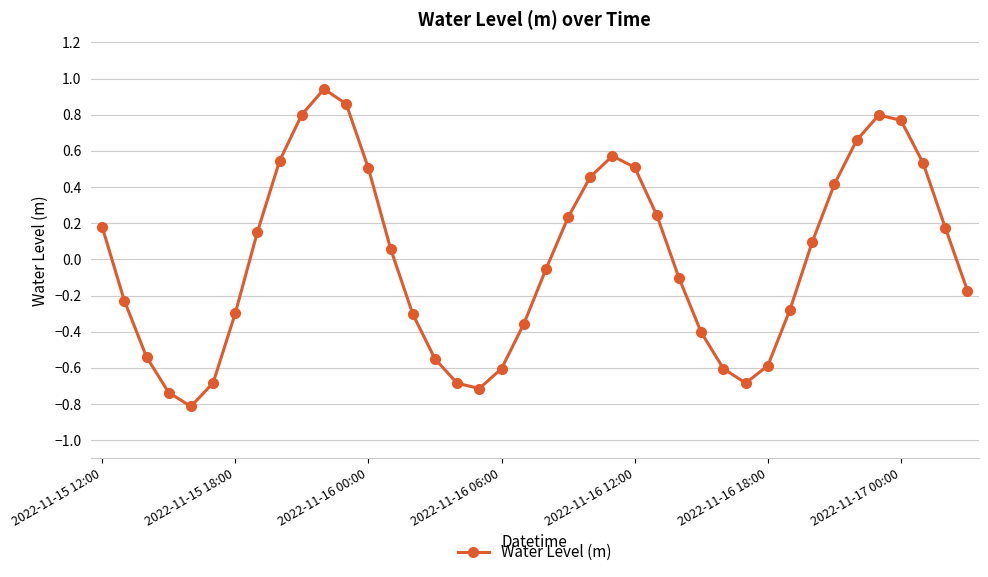

What is the smallest value displayed?

-0.8